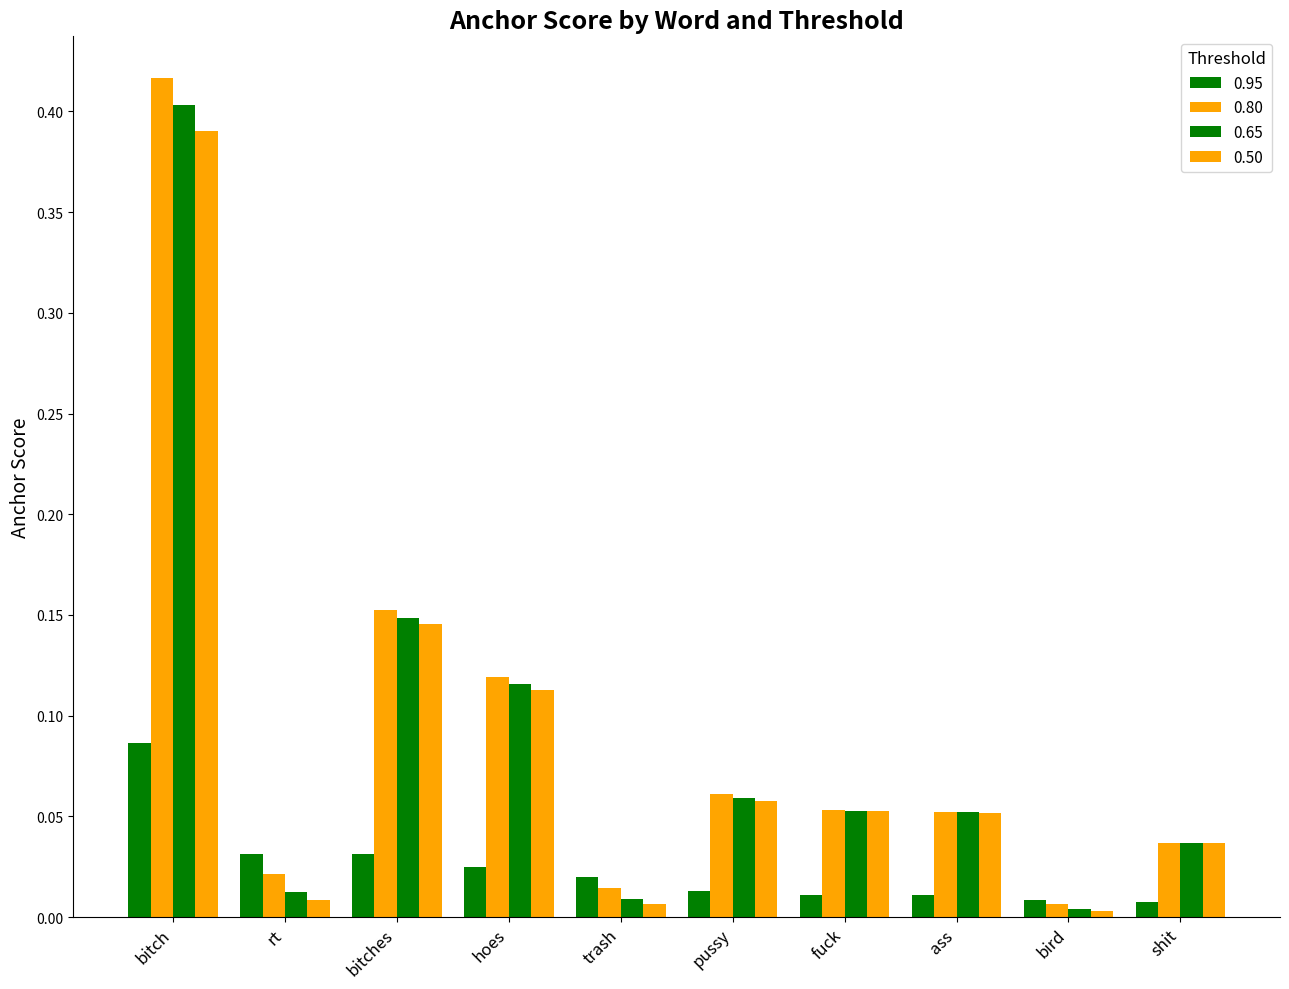

How many bars are there in total?

40